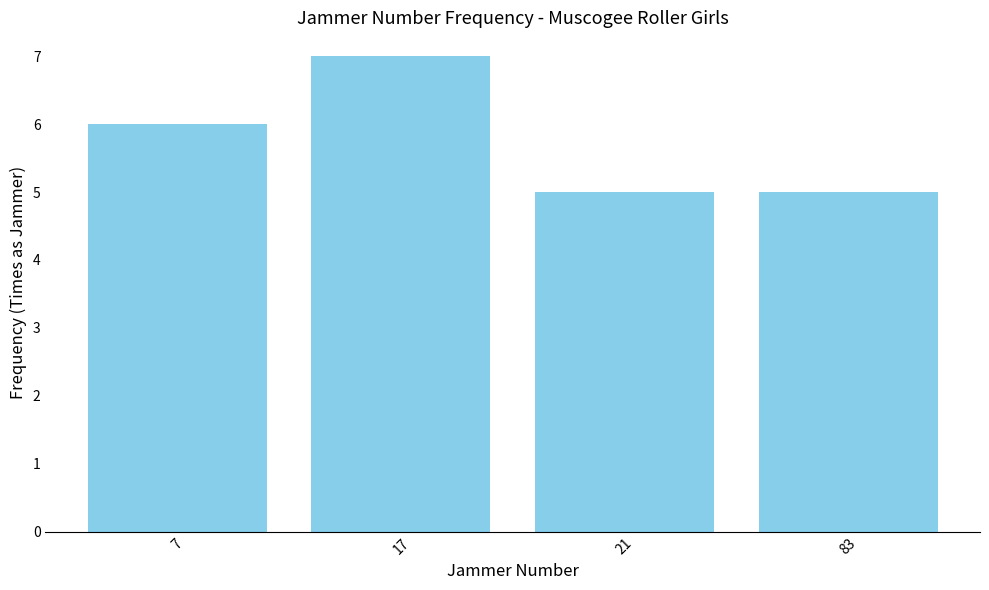

Reading left to right, what are all the values shown in this chart?

7=6	17=7	21=5	83=5